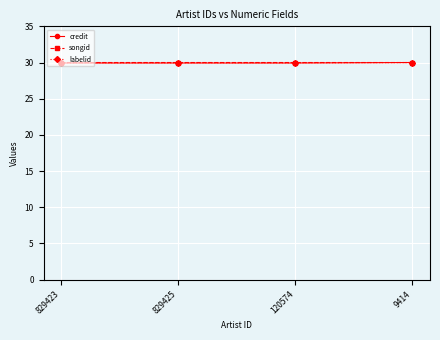

True or false: songid has a value of 30.0 at 829423.

True